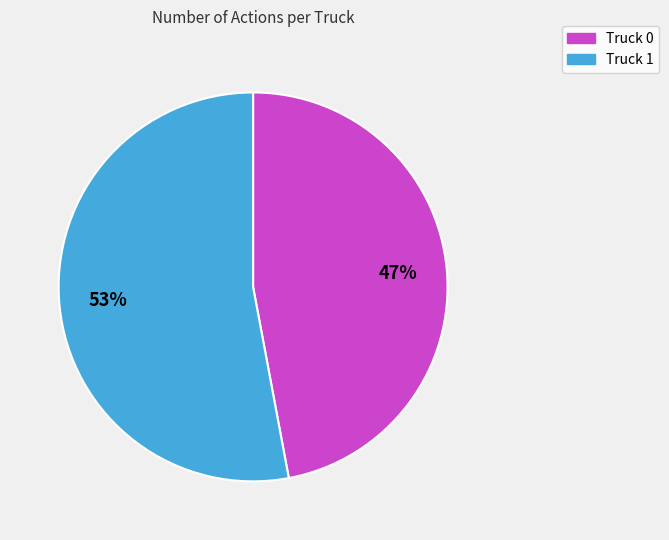

What is the ratio of the value at Truck 1 to the value at Truck 0?

1.1